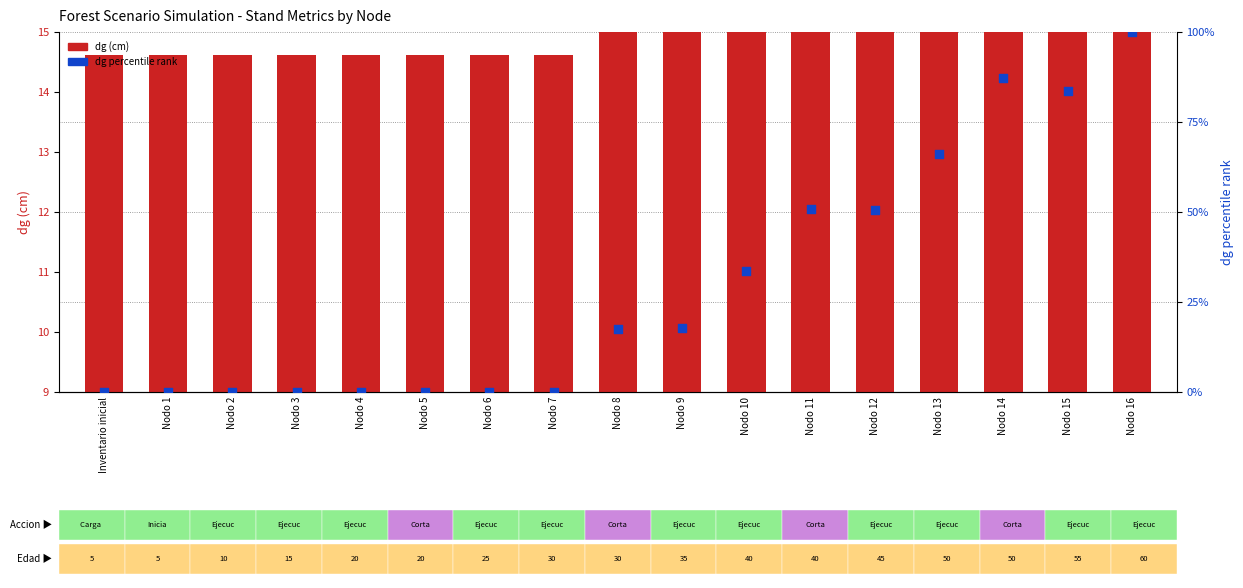

Which series has the largest total across all categories?

dg percentile rank